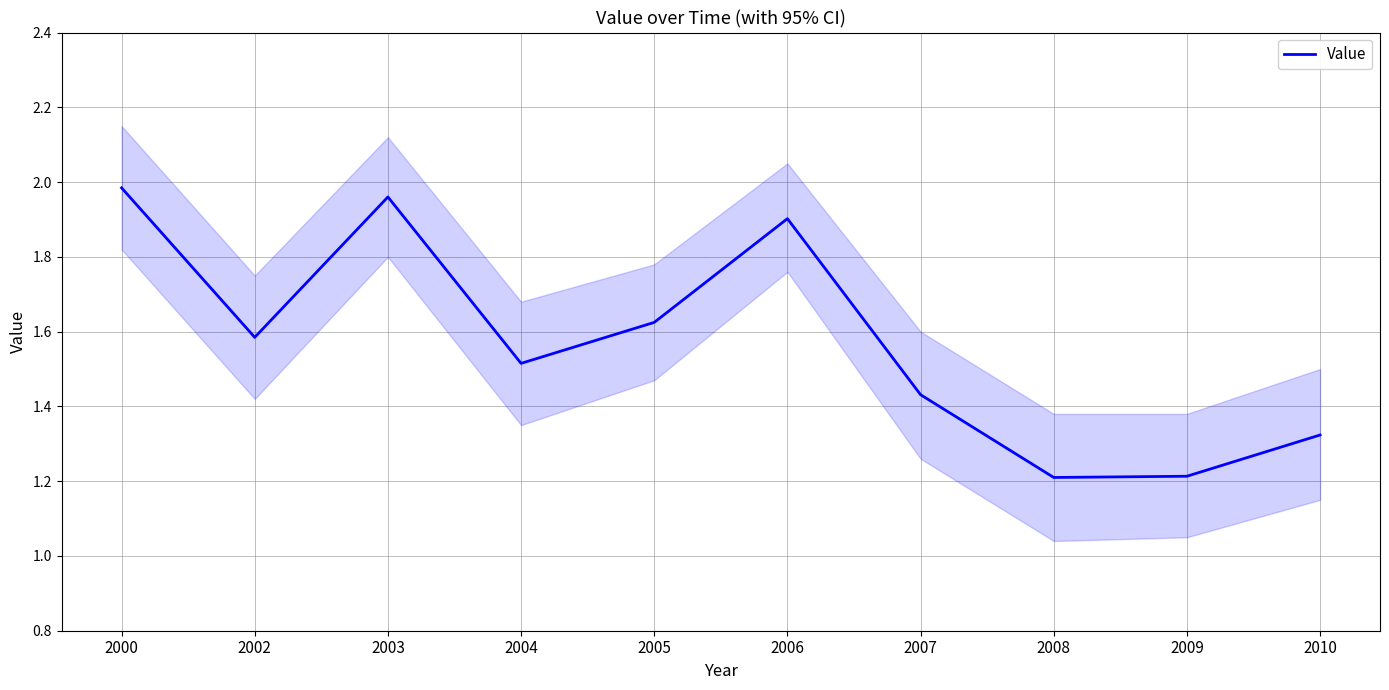

How many lines are shown in the chart?

1